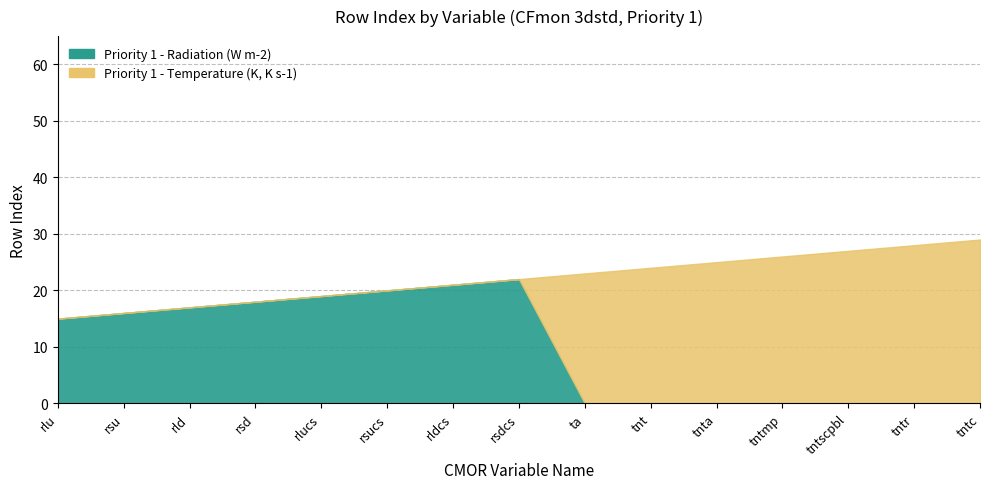

At how many categories does at least one series exceed 17?

12